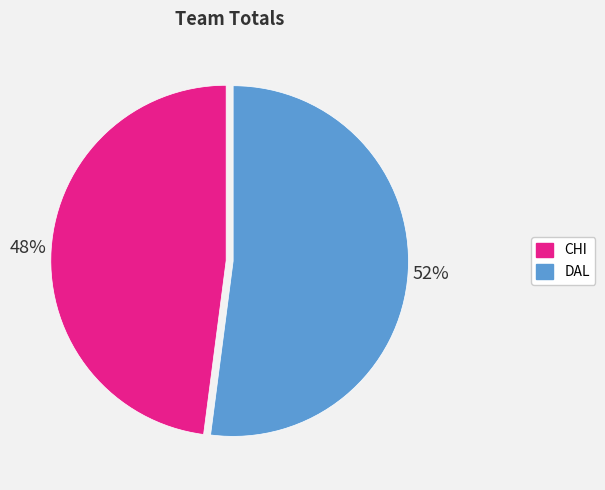

Is it true that DAL is 63% of the pie?

False